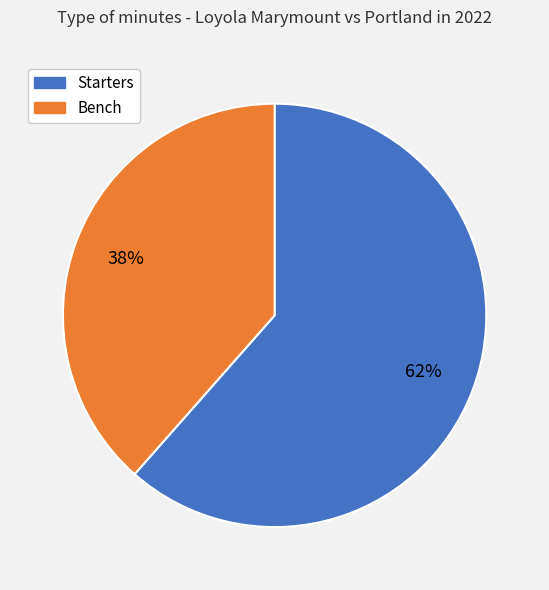

Does any single category account for the majority?

Yes